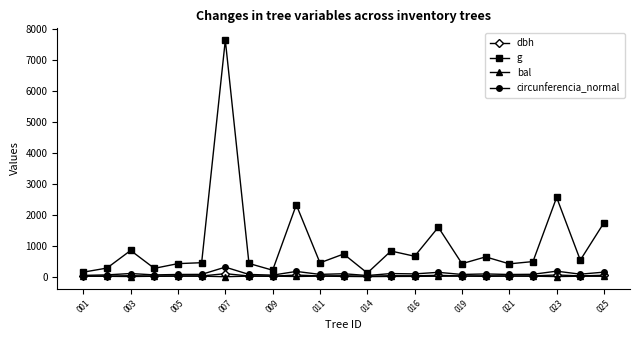

Which series has the widest spread of values?

g